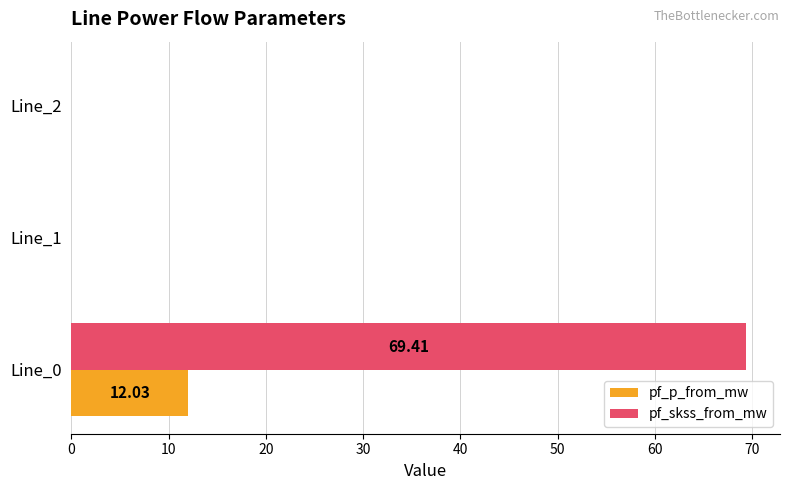

Which series has the largest total across all categories?

pf_skss_from_mw